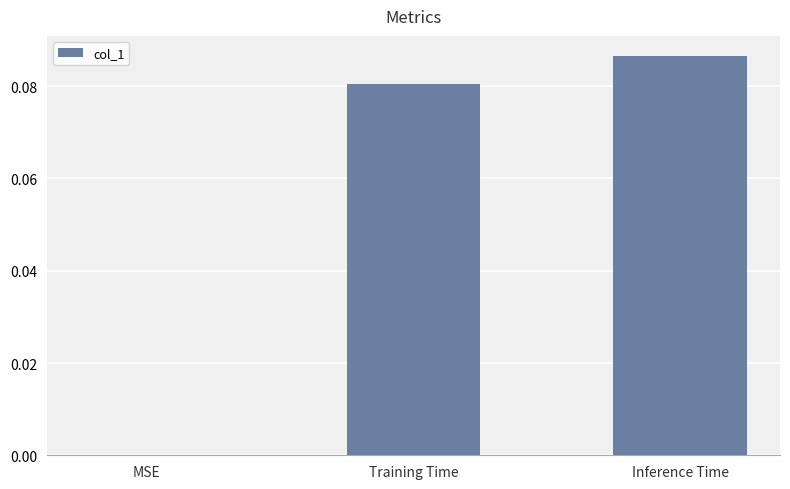

True or false: the data shows 0.2 at Inference Time.

False